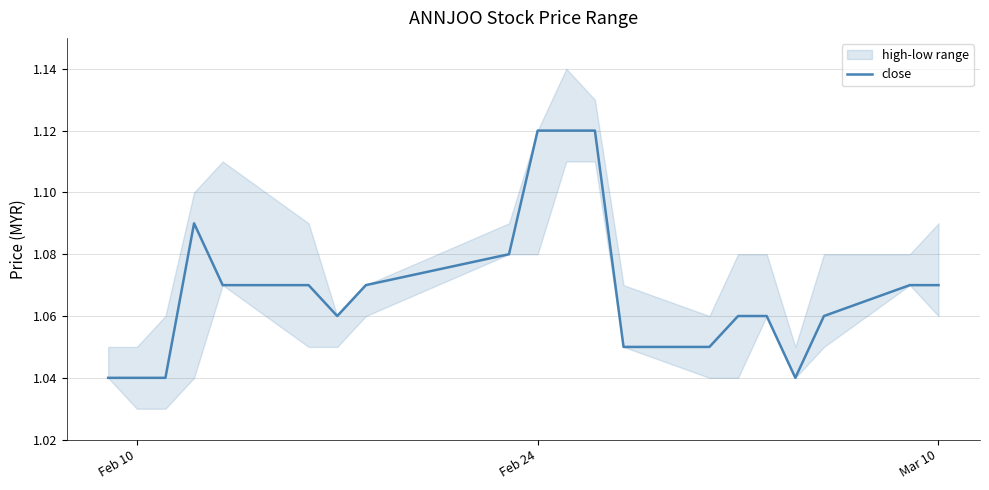

What is the maximum value shown in the chart?

1.1